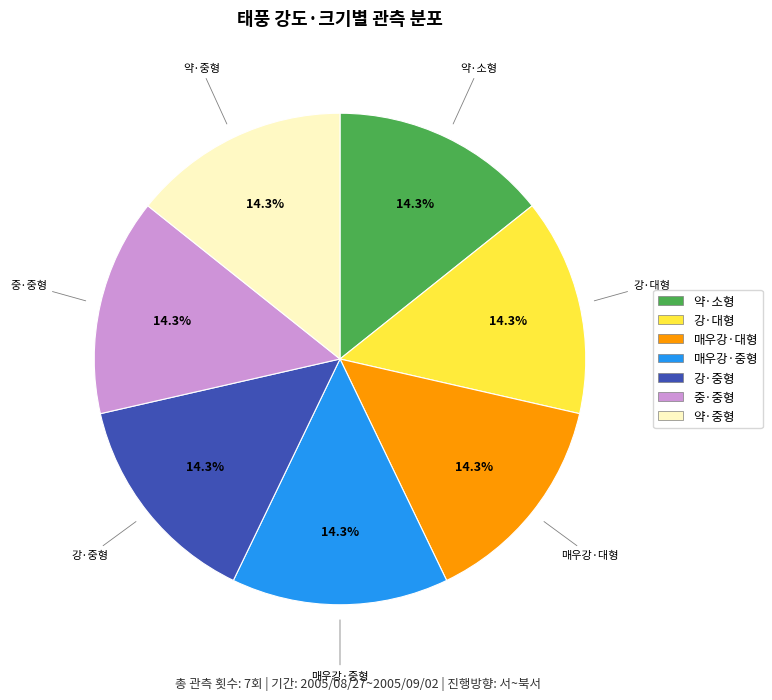

To the nearest percent, what is the average slice percentage?

14%